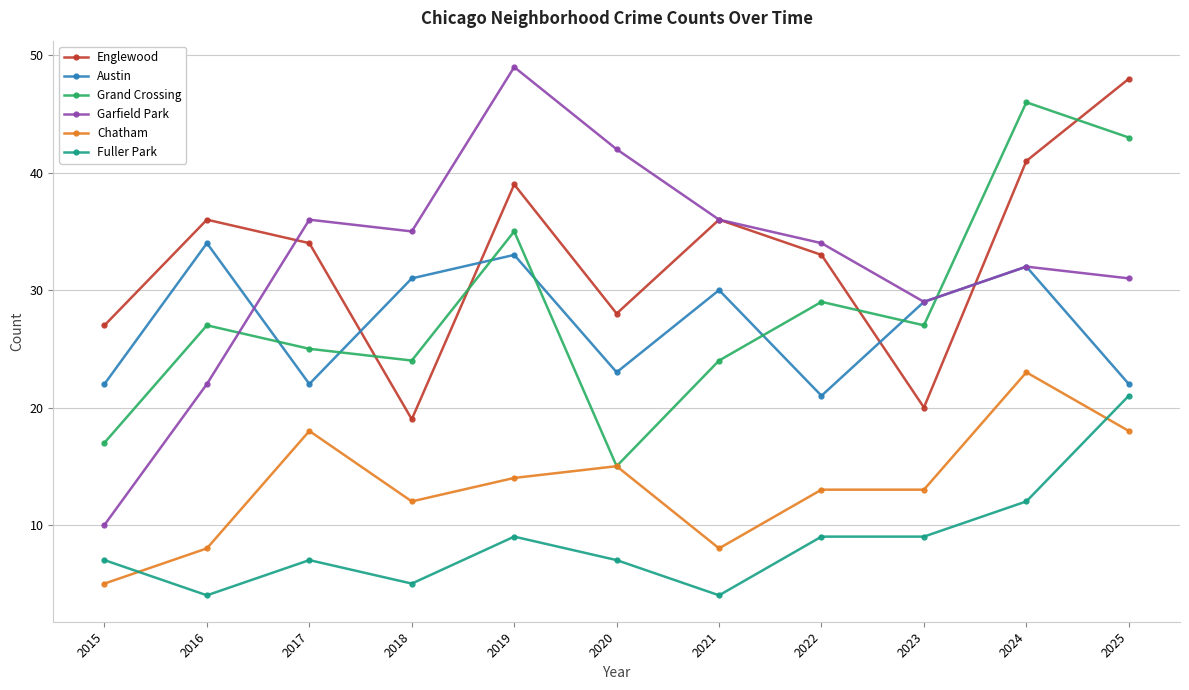

True or false: Englewood has a value of 39 at 2020.

False